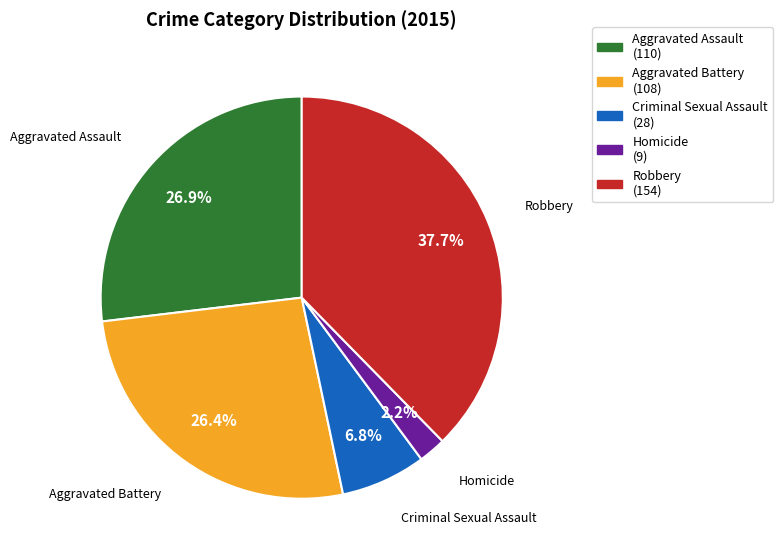

To the nearest percent, what portion does Robbery represent?

38%